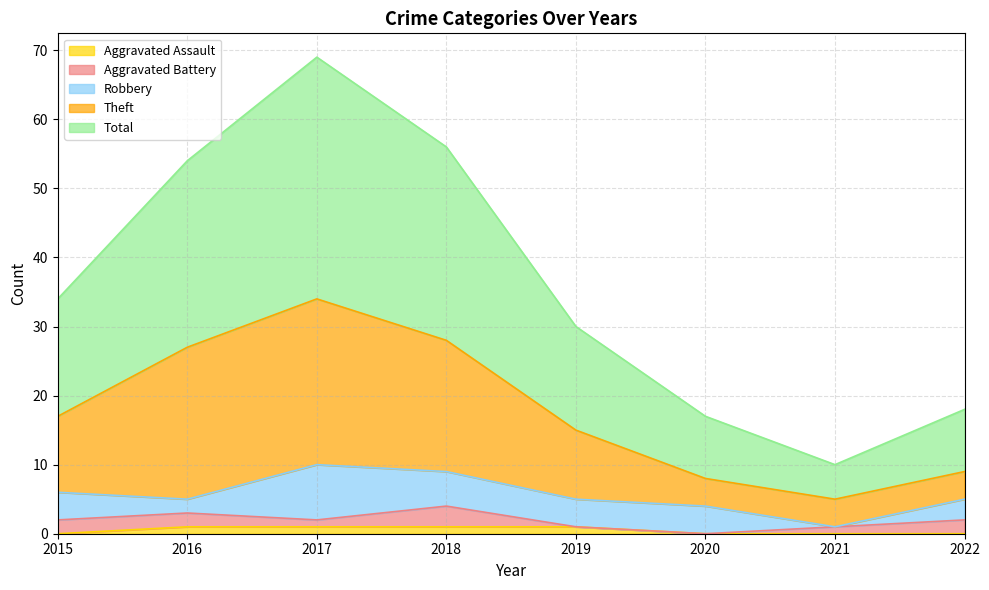

What are all the series names shown in the legend?

Aggravated Assault, Aggravated Battery, Robbery, Theft, Total